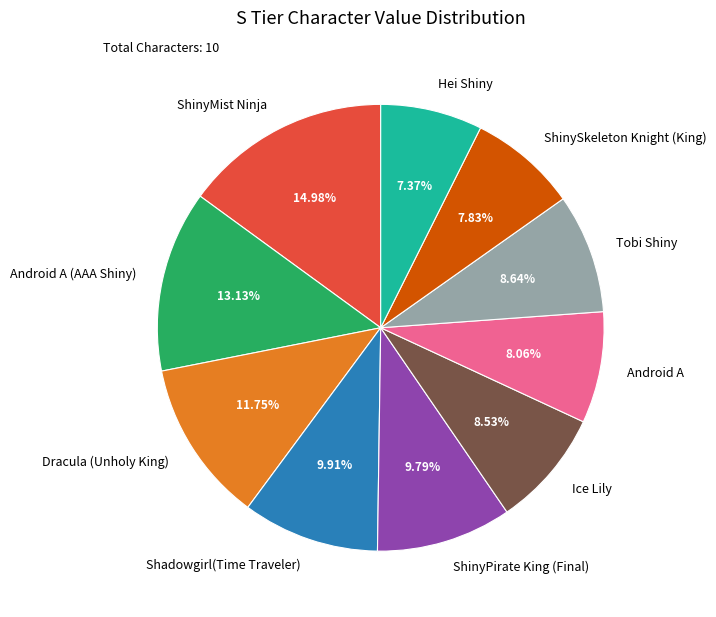

Is there any slice that represents more than half of the pie?

No